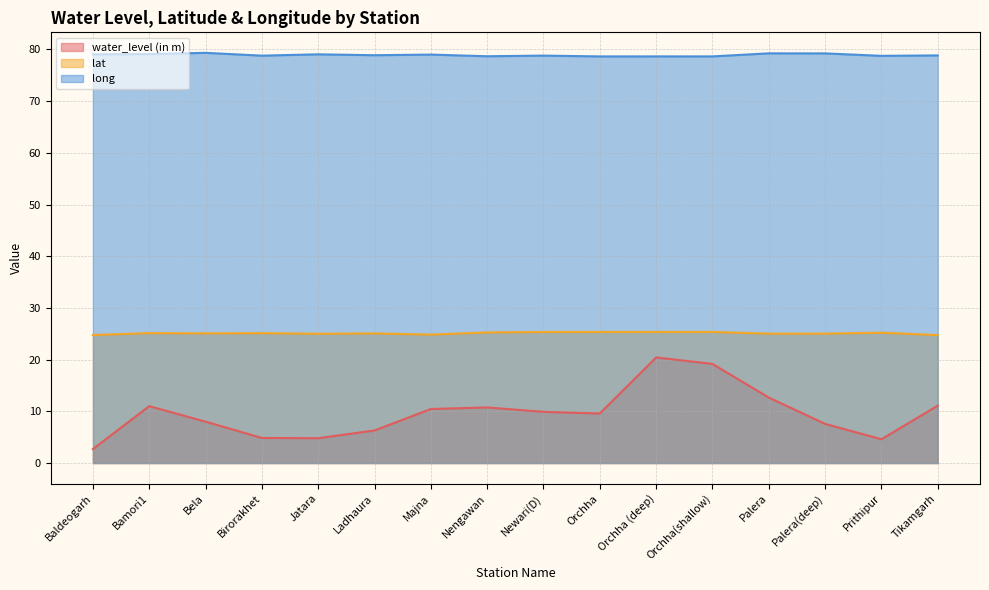

What are all the series names shown in the legend?

water_level (in m), lat, long